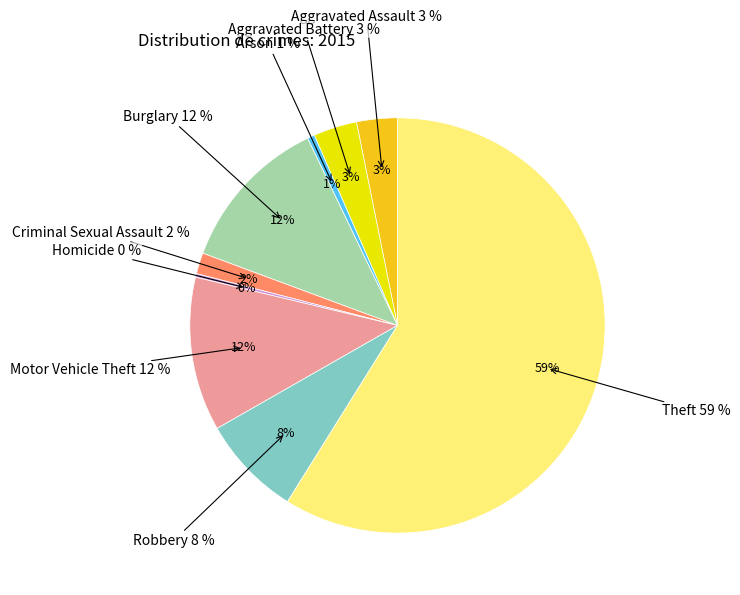

What is the smallest slice in the pie chart?

Homicide